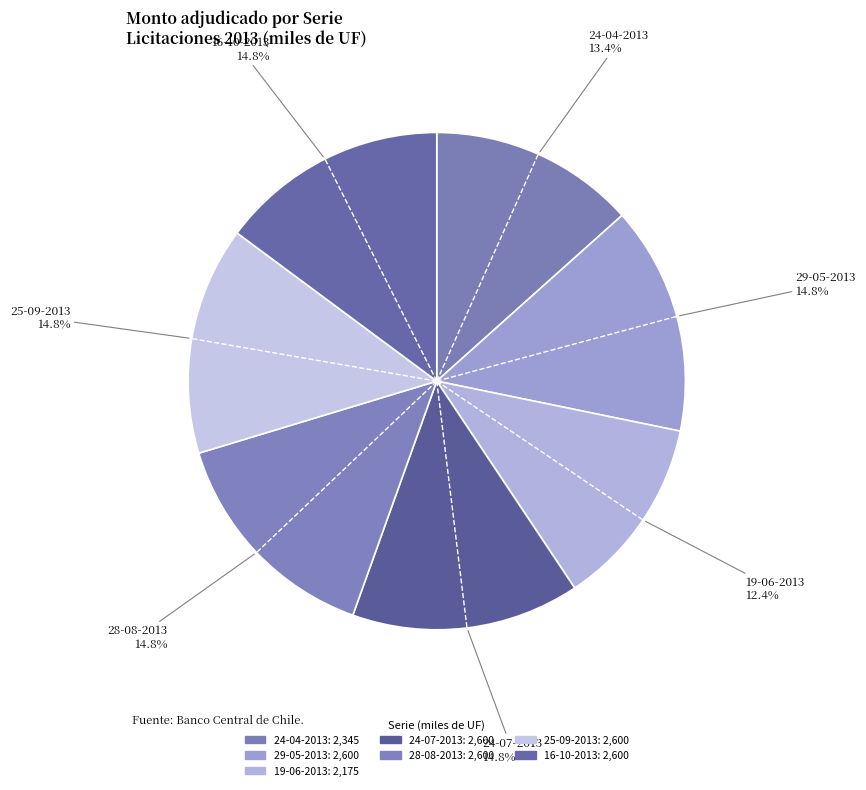

How much of the chart is everything except 29-05-2013?

85.2%